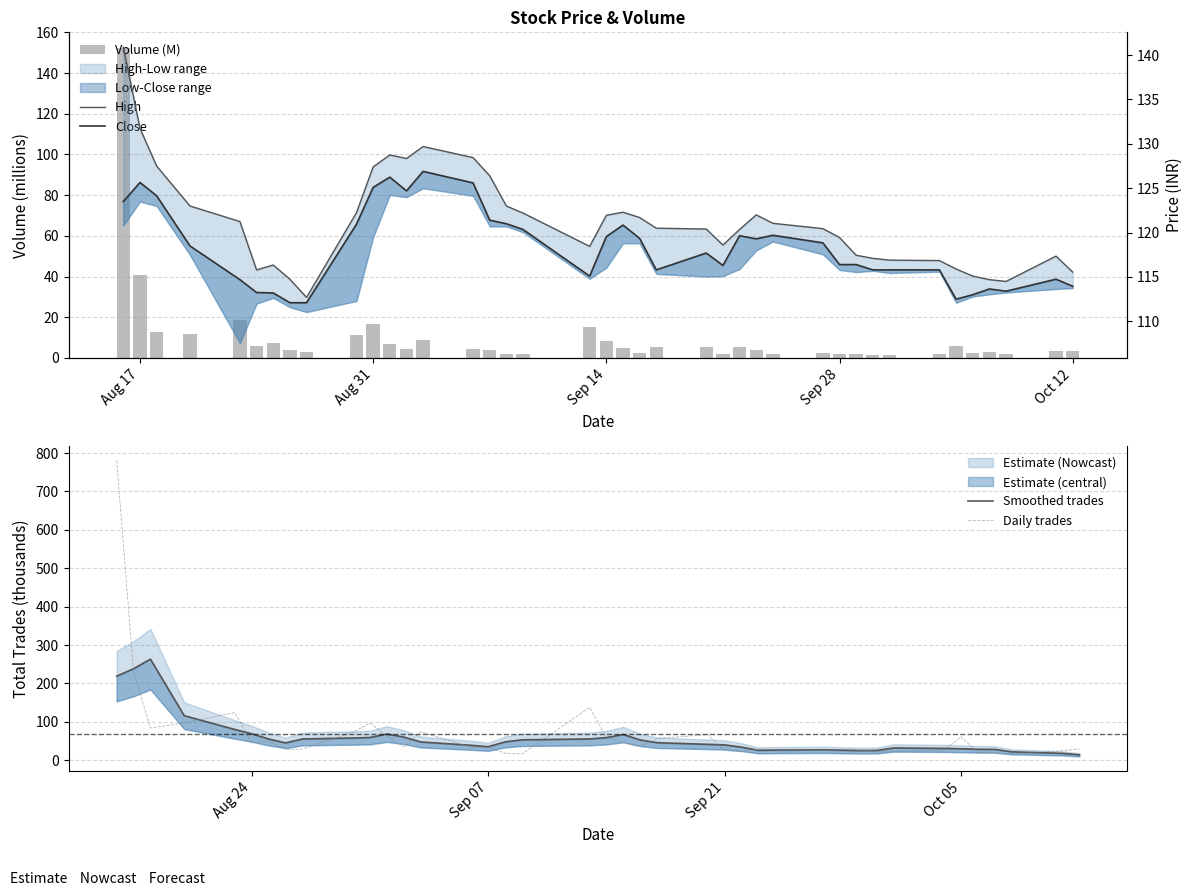

Is it true that Close equals 44.4 at 18?

False